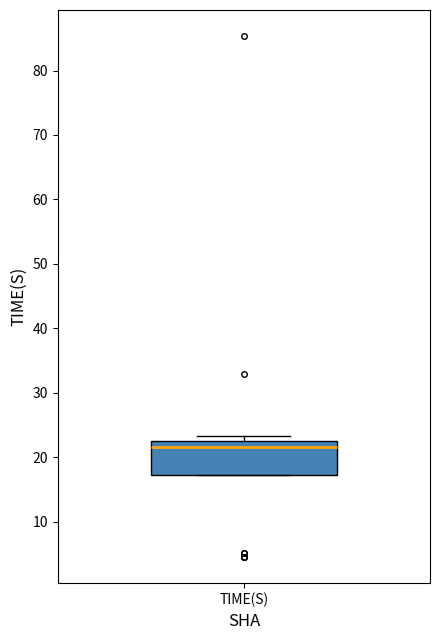

Read this box plot against the y-axis: the position of the median line, the range covered by the box, and the ends of both whiskers. The values are not printed on the chart, so give them approximately, as read against the axis.

median 22, box 17 to 23, whiskers 17 to 23 (just above the box's upper edge)